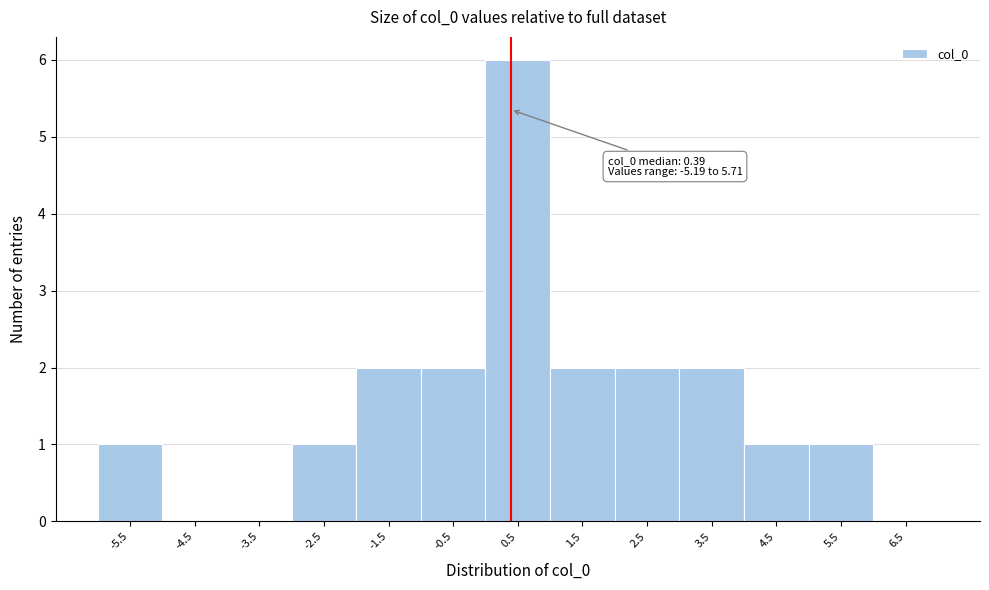

Over which range of the x-axis is the bar tallest?

0 to 1